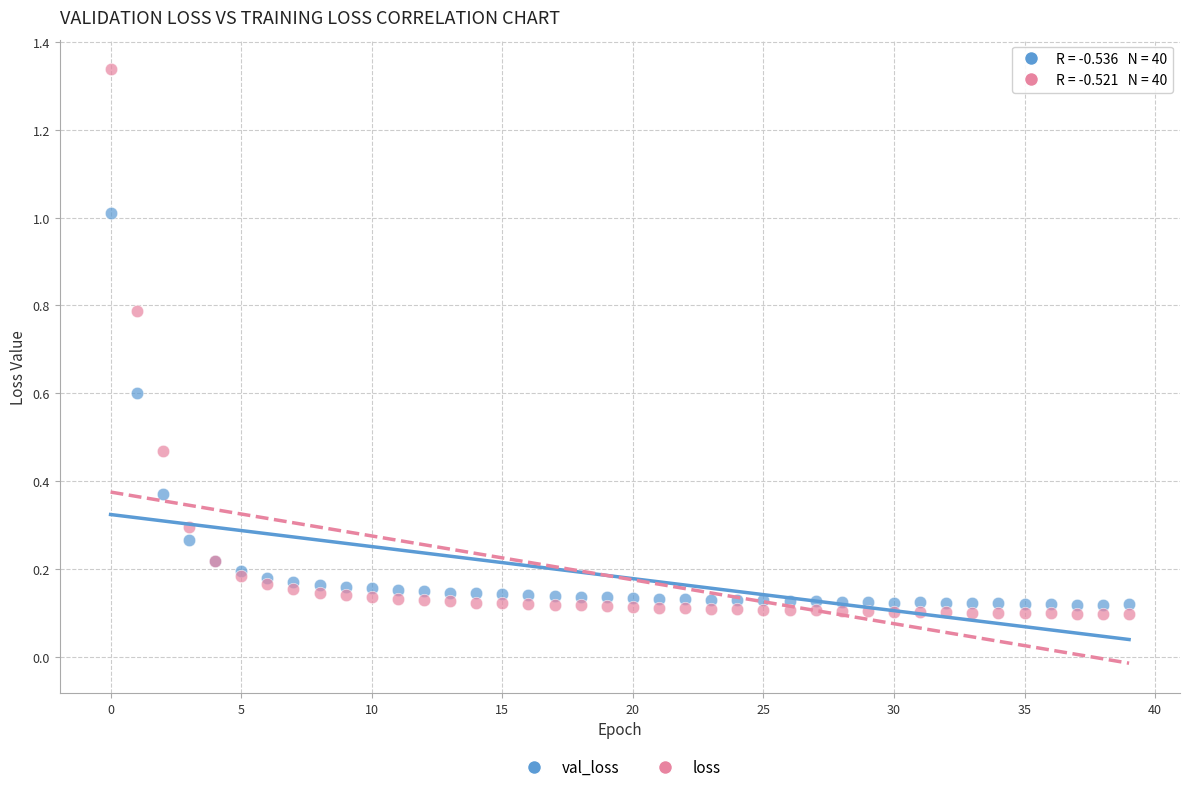

Which series reaches the maximum Y coordinate?

loss